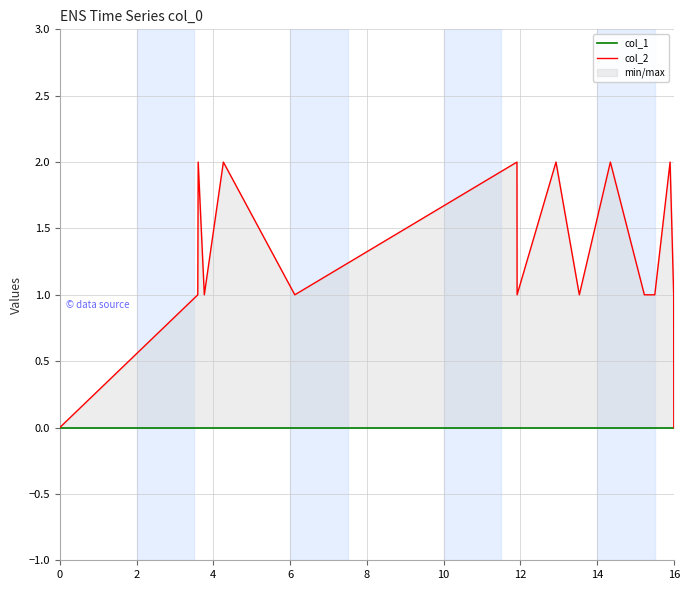

True or false: col_2 and col_1 intersect in this chart.

False